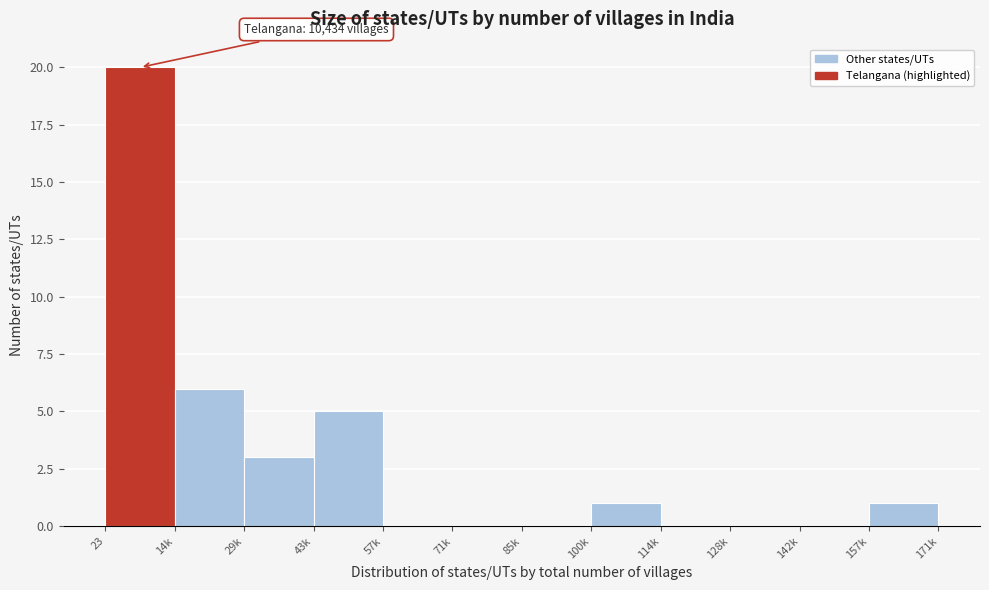

Reading left to right, list all the values displayed in this chart.

23=20	14k=6	29k=3	43k=5	57k=0	71k=0	85k=0	100k=1	114k=0	128k=0	142k=0	157k=1